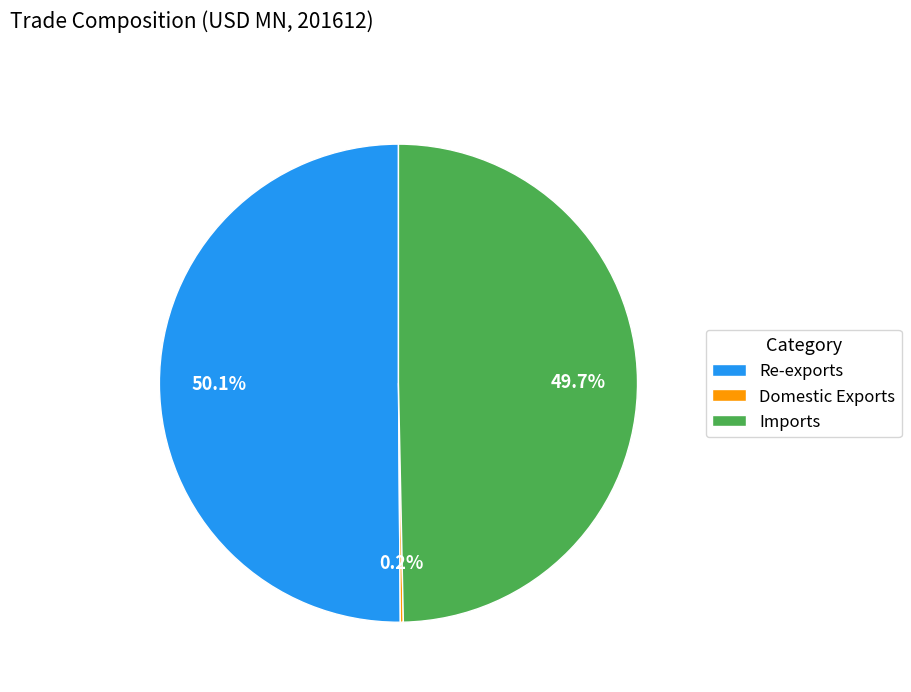

Is it true that Imports is 50% of the pie?

True